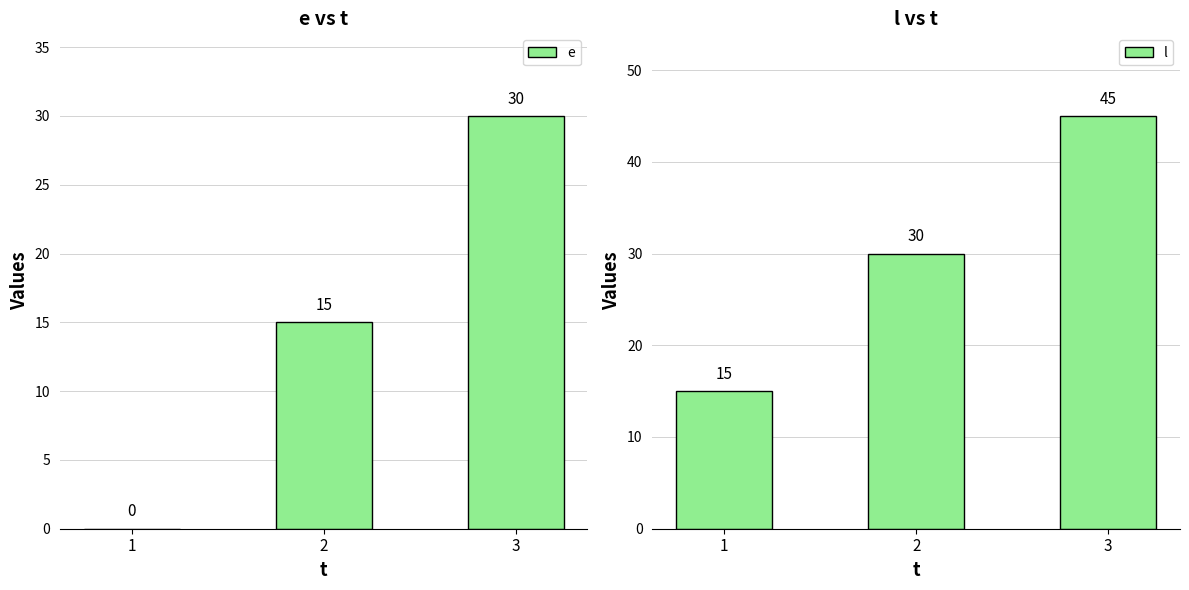

Reading left to right, transcribe all the data shown in this chart.

e: 0	15	30
l: 15	30	45